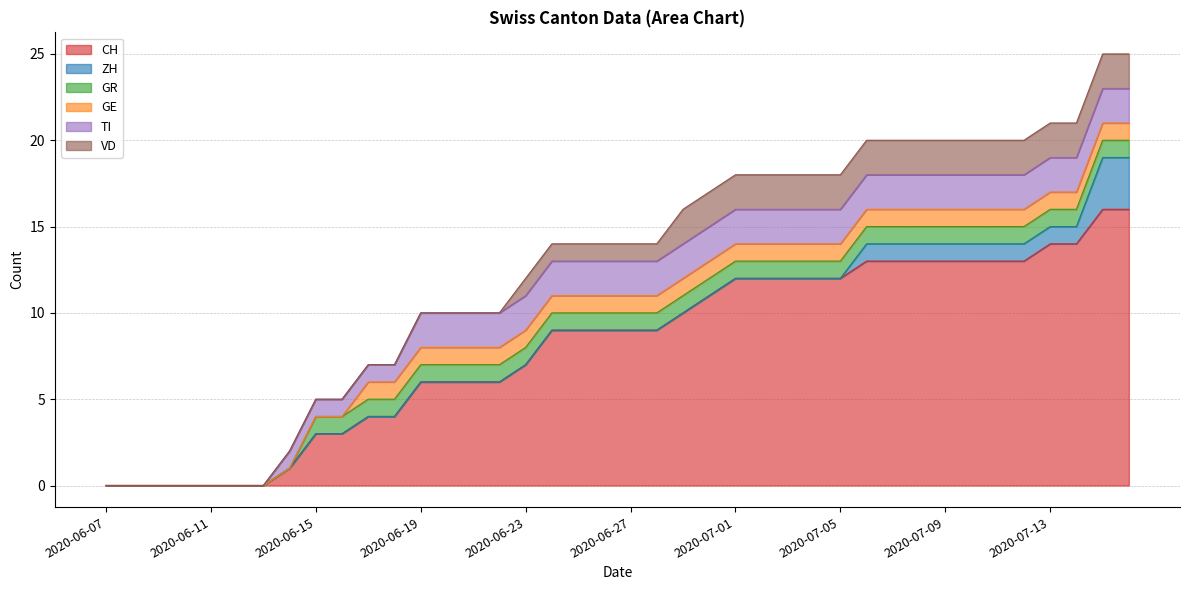

Does the chart display data point markers on the line(s)?

No